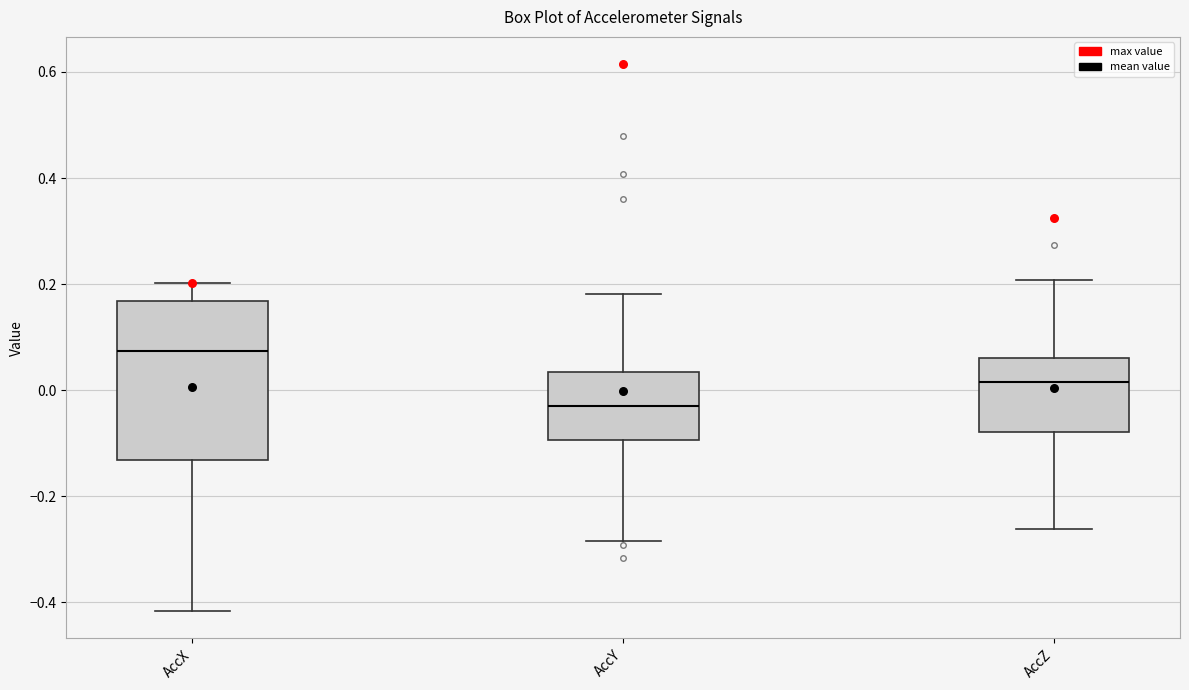

Where does the upper whisker of the box for AccX end on the y-axis? The values are not printed on the chart, so give them approximately, as read against the axis.

0.20